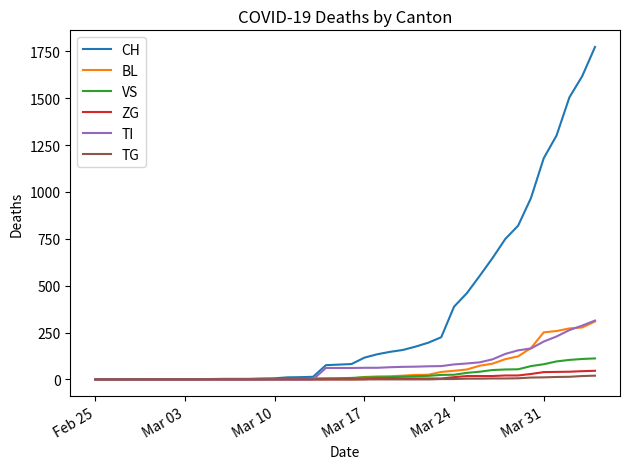

Which series has the largest total across all categories?

CH